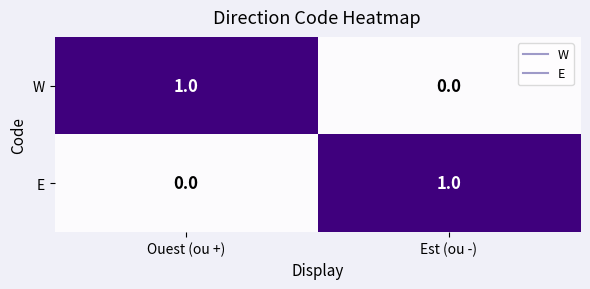

How many series are shown in this chart?

2